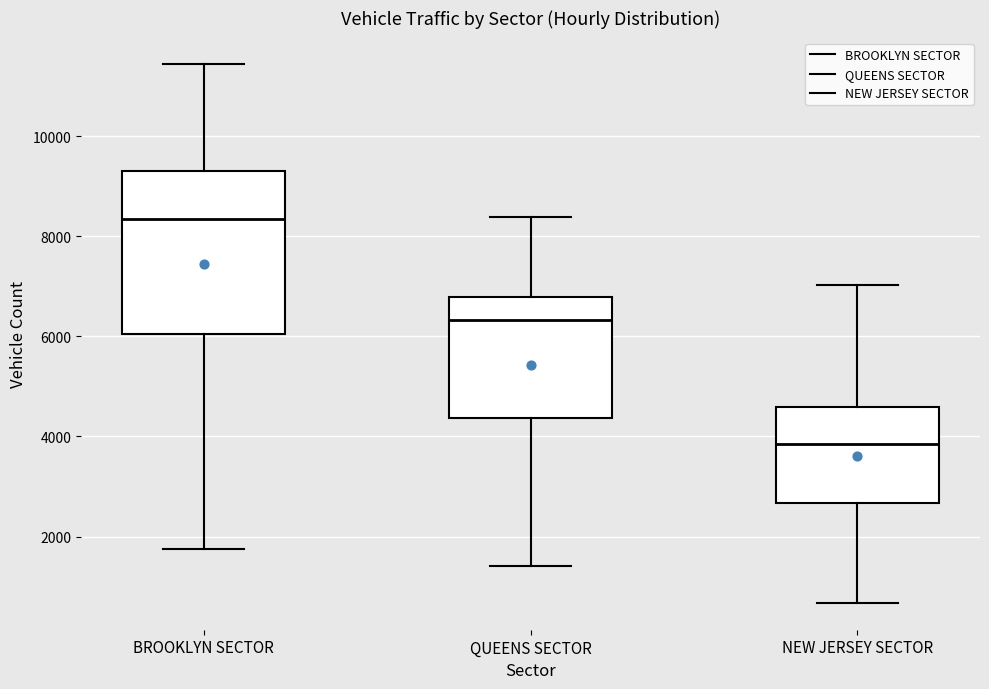

Where does the upper whisker of the box for NEW JERSEY SECTOR end on the y-axis? The values are not printed on the chart, so give them approximately, as read against the axis.

7000